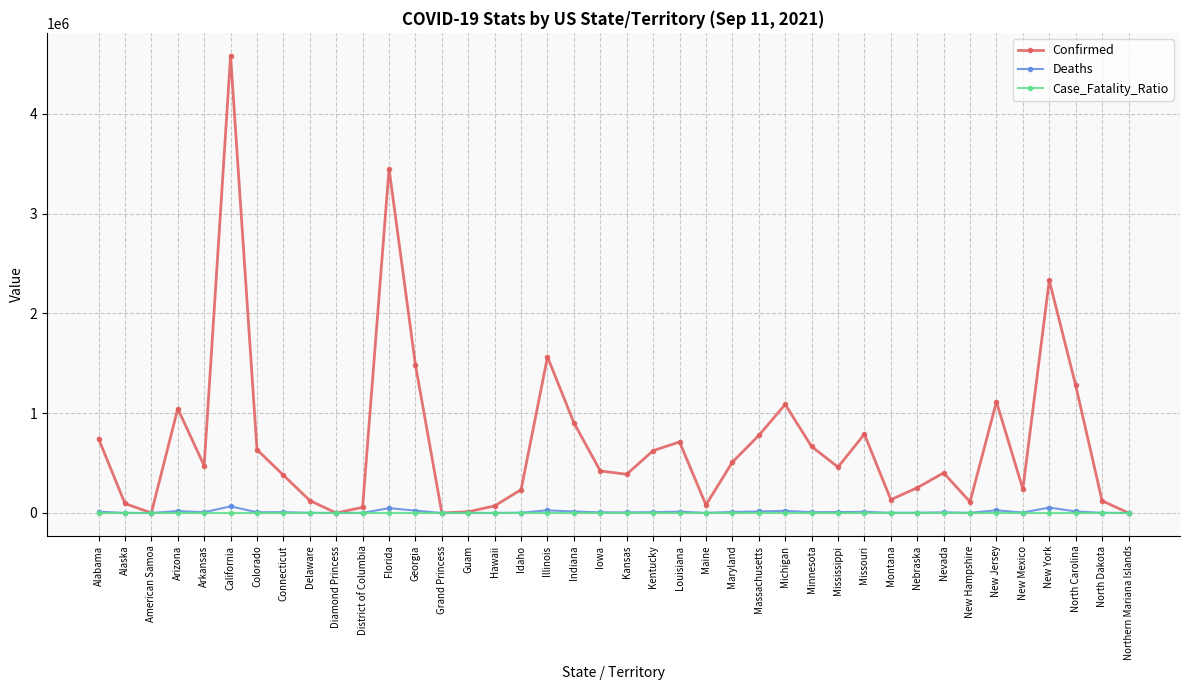

The value of Confirmed at Idaho is 233577.0. True or false?

True